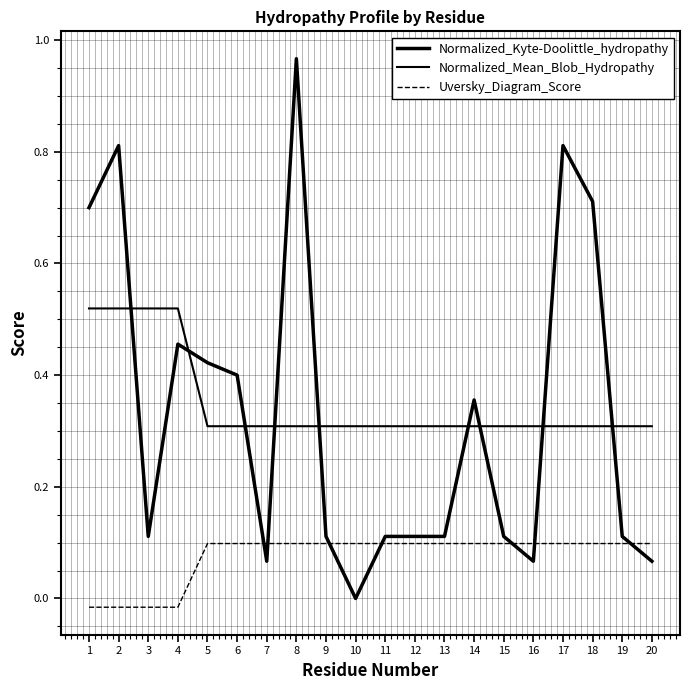

At 3, list the series in order from largest to smallest.

Normalized_Mean_Blob_Hydropathy, Normalized_Kyte-Doolittle_hydropathy, Uversky_Diagram_Score